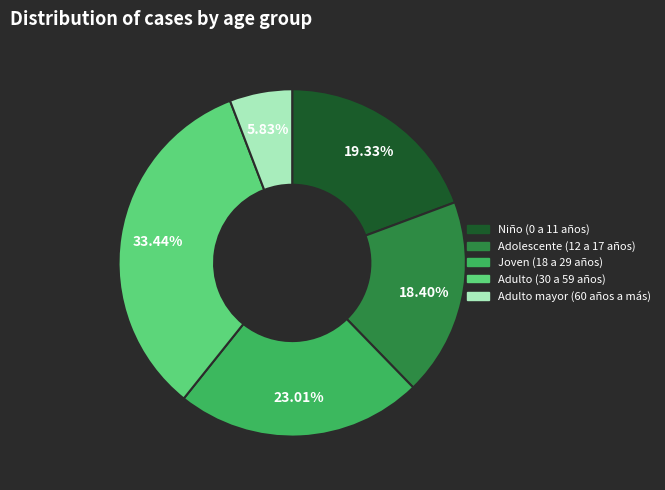

To the nearest percent, what is the average slice percentage?

20%